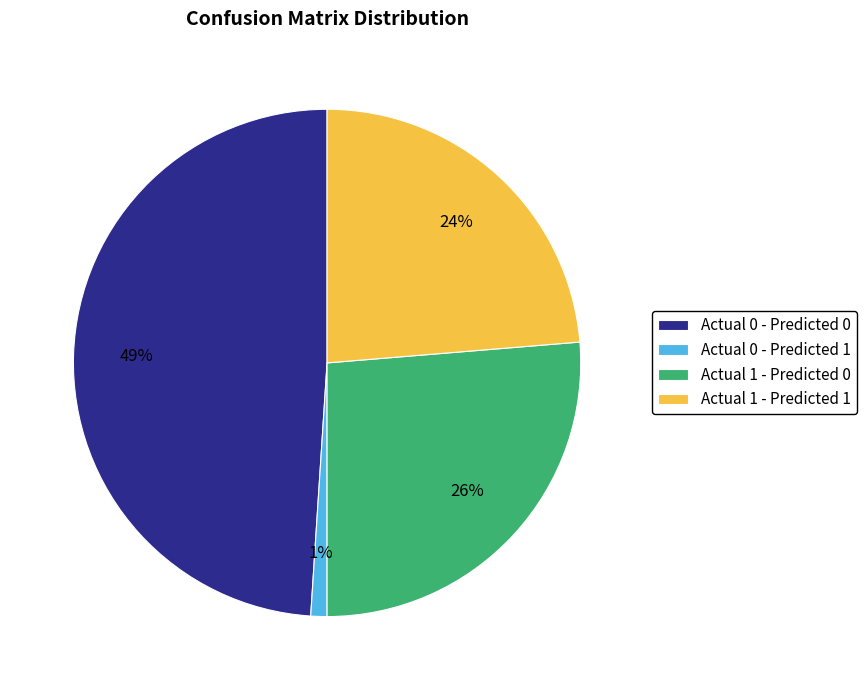

To the nearest percent, what is the combined percentage of Actual 0 - Predicted 0 and Actual 0 - Predicted 1?

50%